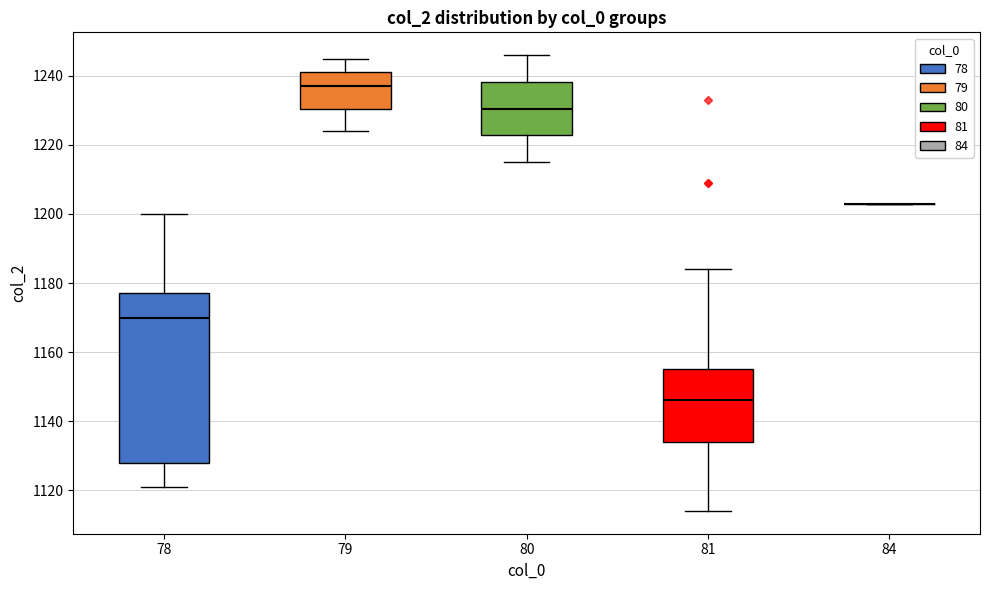

Which box is the tallest, from its lower edge to its upper edge?

78